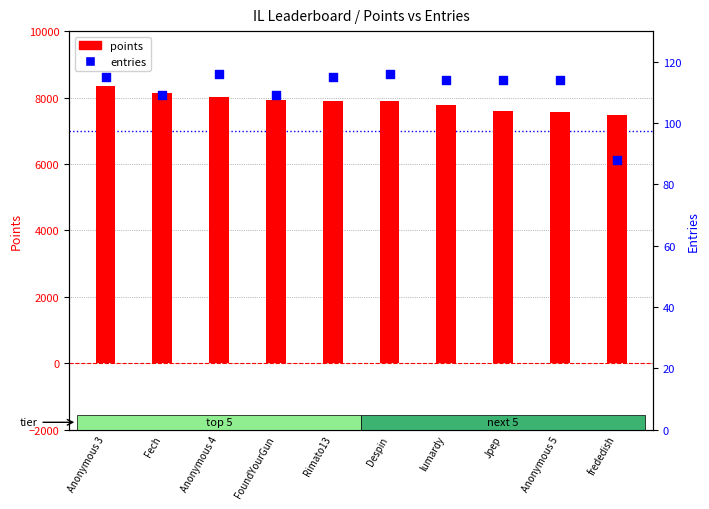

Which series contains the lowest Y value?

entries